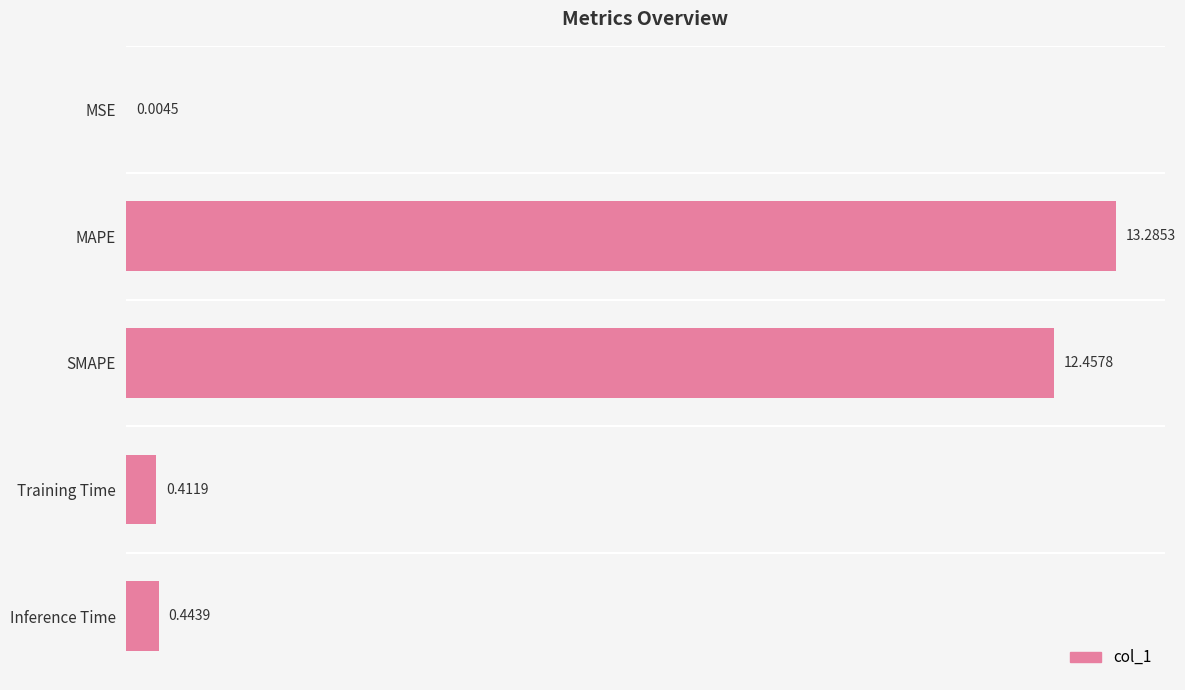

Count the number of categories in the chart.

5